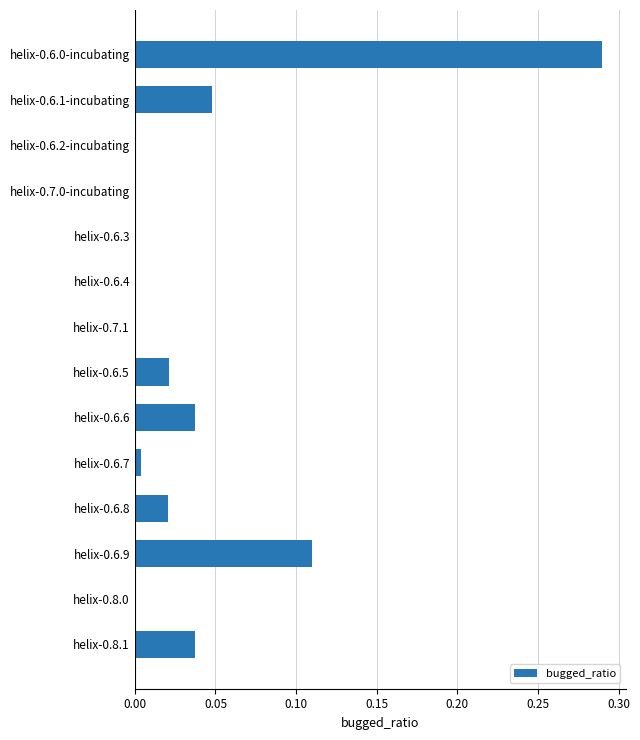

Which category has the highest value across all series?

helix-0.6.0-incubating